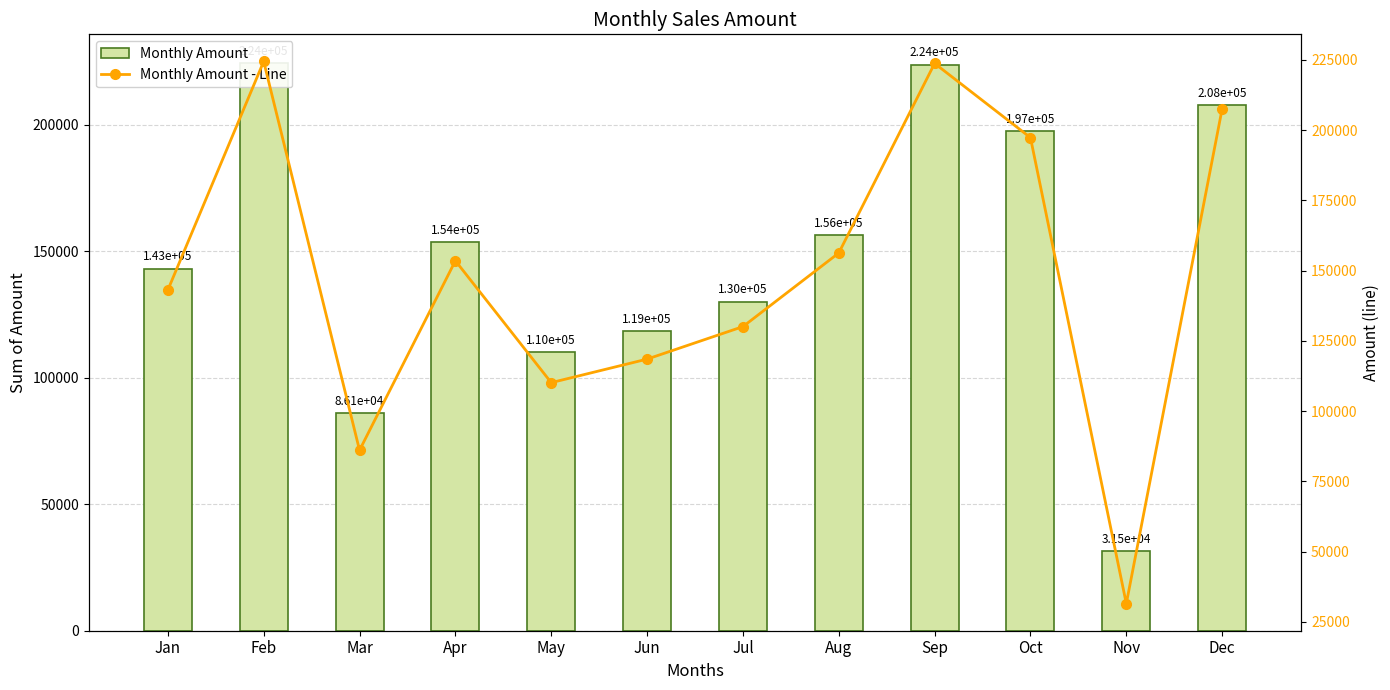

True or false: Monthly Amount has a value of 273959 at Dec.

False